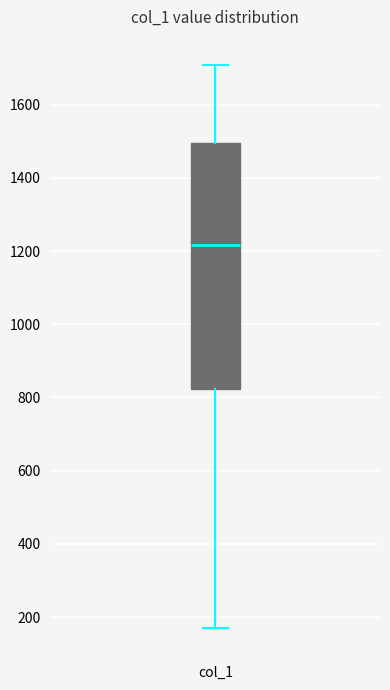

Where does the upper whisker of the box for col_1 end on the y-axis? The values are not printed on the chart, so give them approximately, as read against the axis.

1700